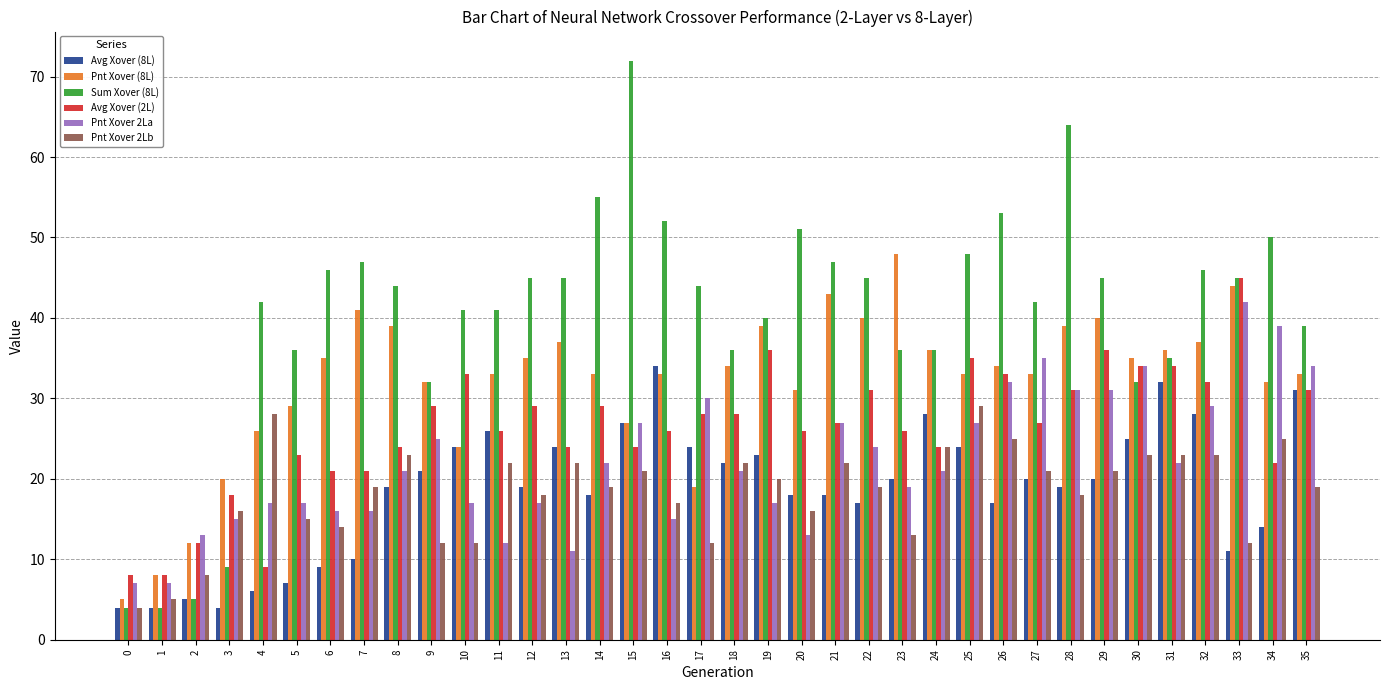

What is the minimum value shown in the chart?

4